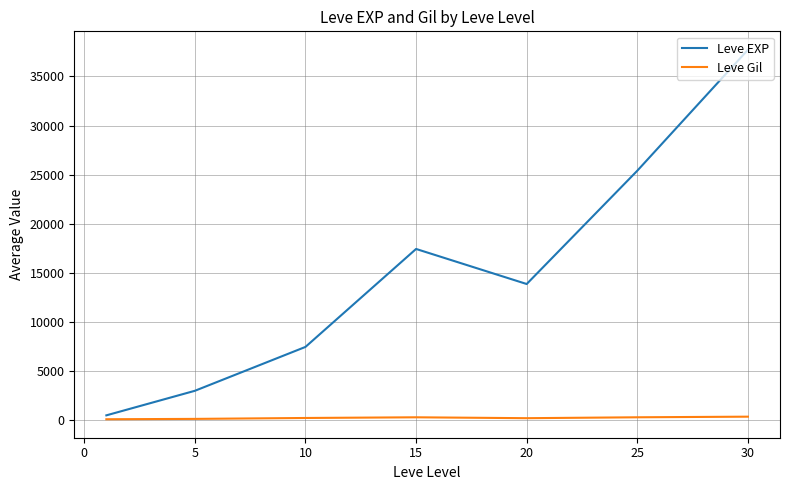

Rank the series by their maximum value, from lowest to highest.

Leve Gil, Leve EXP